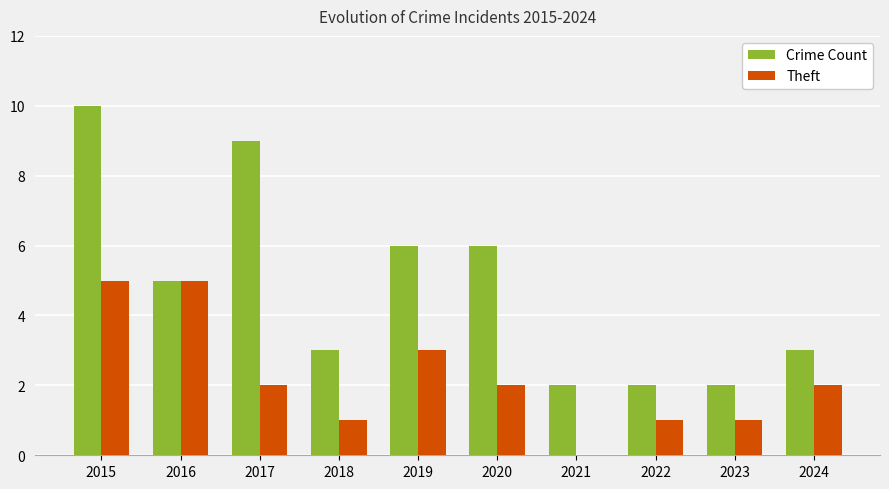

What is the spread (max minus min) of values at 2017?

7